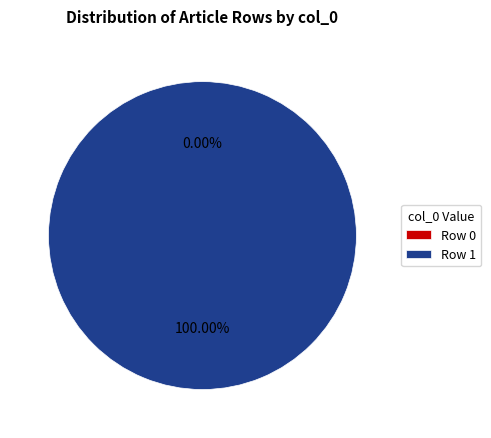

Is it true that Row 0 is 1% of the pie?

False